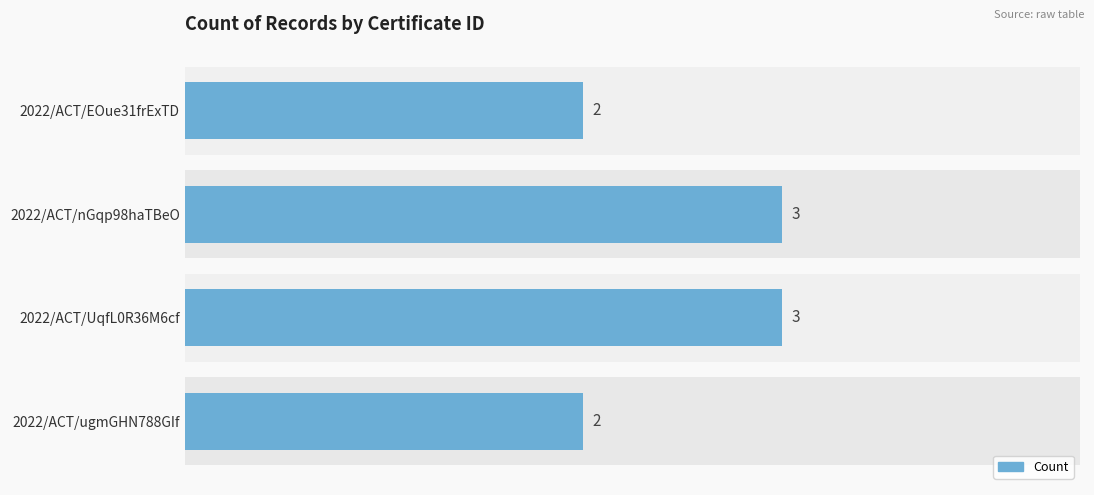

What is the average value?

2